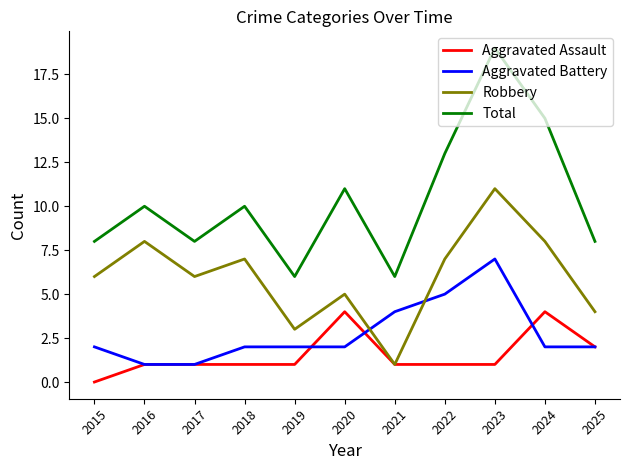

True or false: Robbery and Total cross at least once.

False